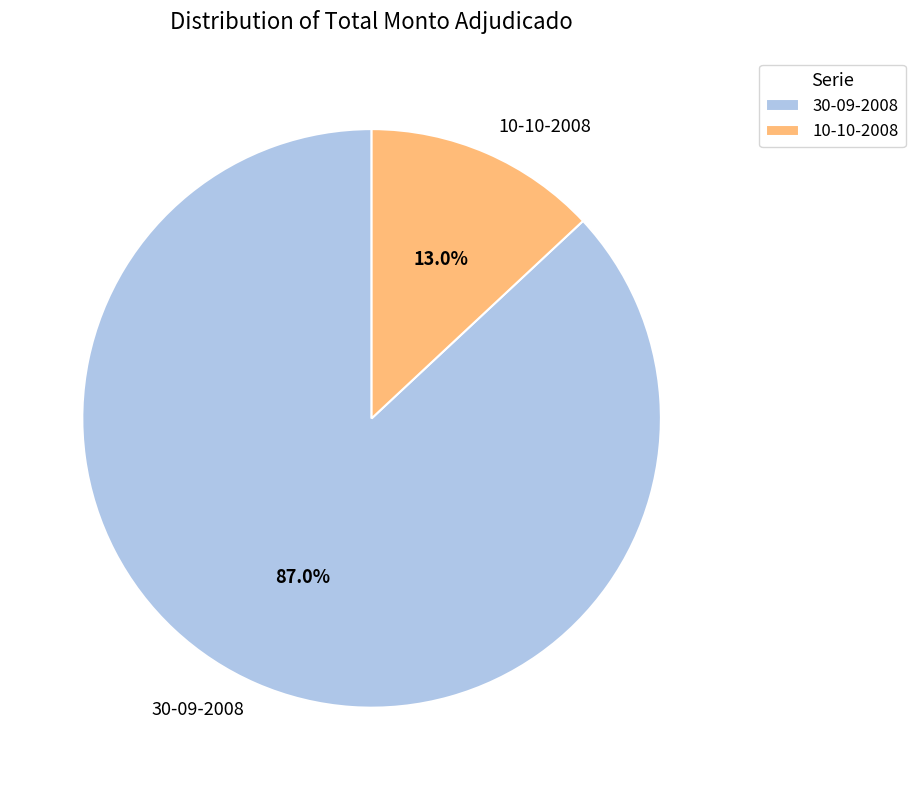

Between 30-09-2008 and 10-10-2008, which is larger?

30-09-2008